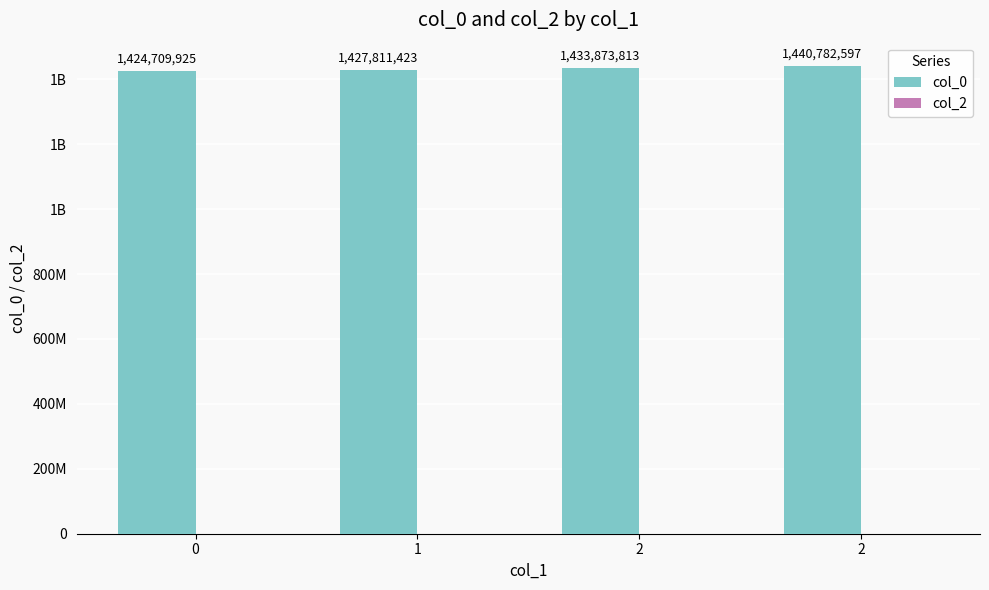

Does the chart contain any negative values?

No